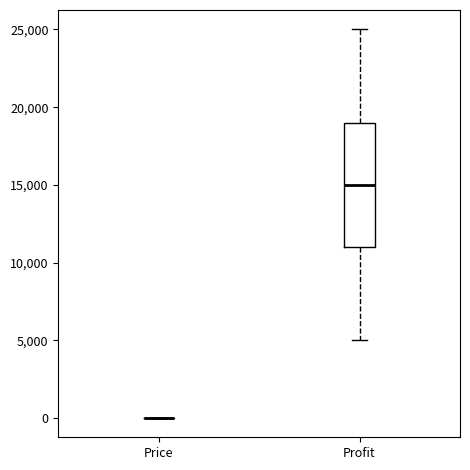

Which box is the tallest, from its lower edge to its upper edge?

Profit